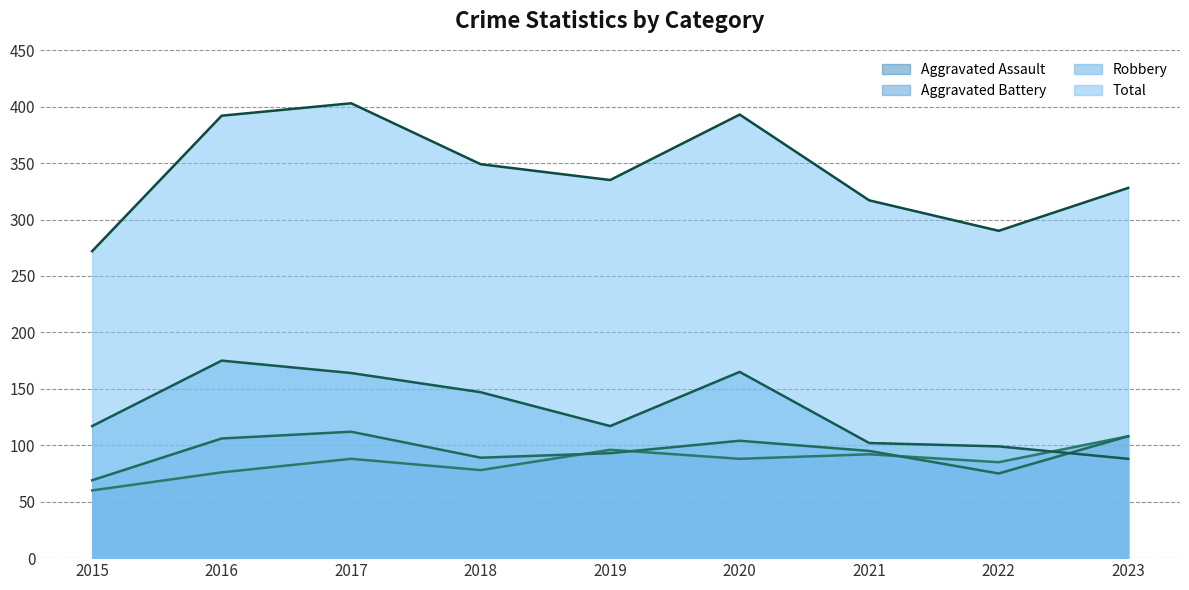

True or false: Robbery and Total intersect in this chart.

False